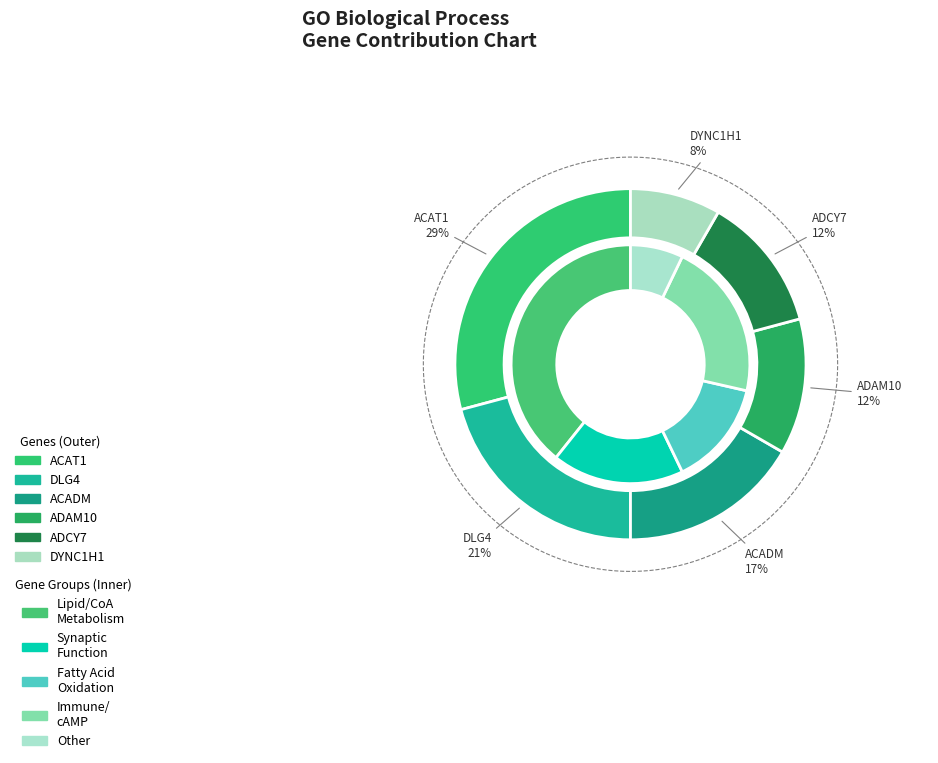

Is there a majority slice in this chart?

No